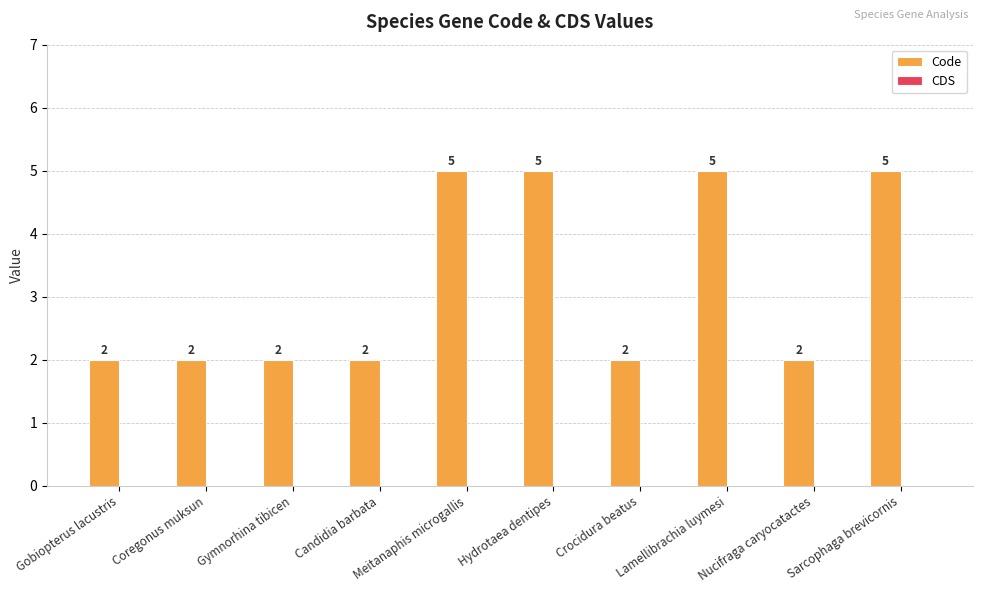

How many bars are there in total?

10